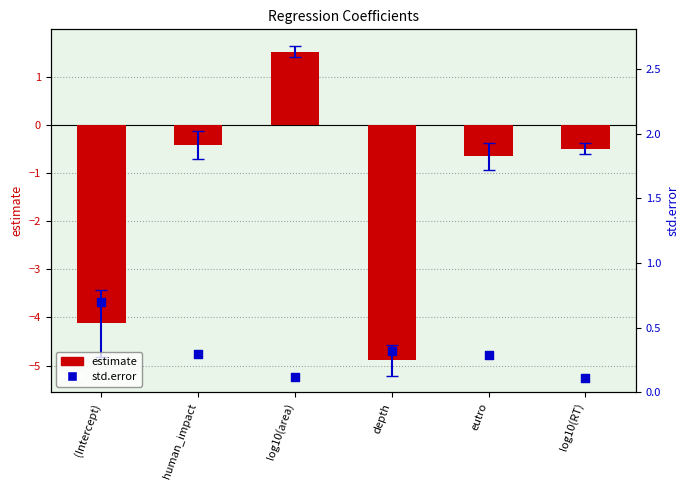

Which series contains the highest Y value?

estimate